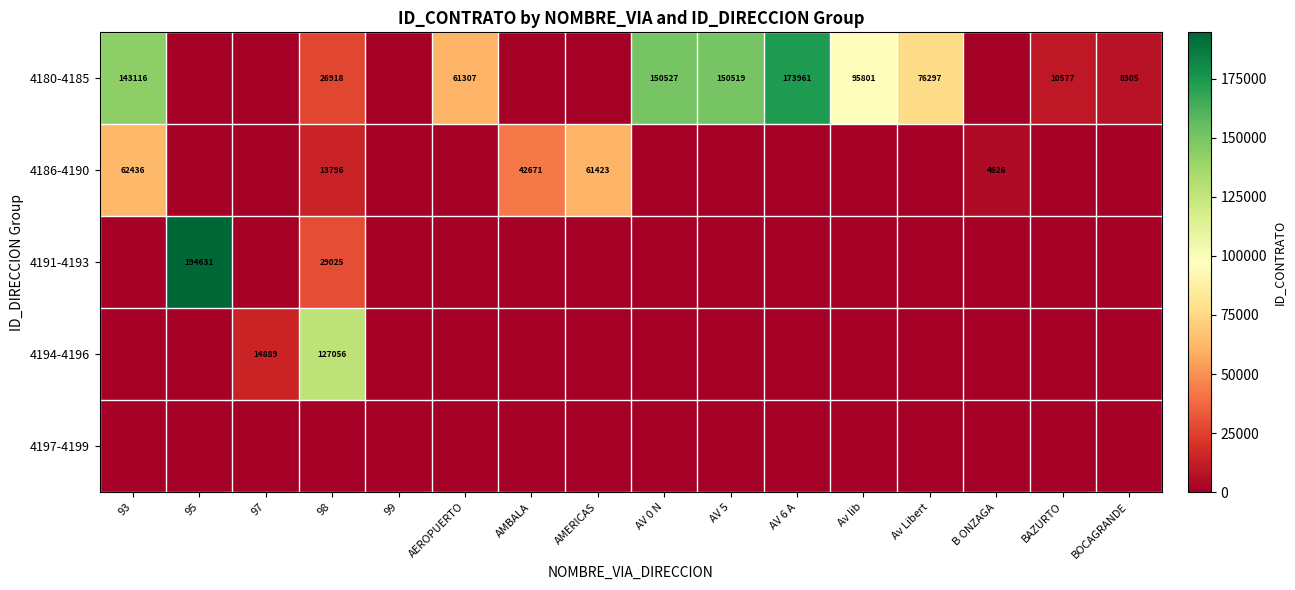

Is it true that 4186-4190 equals 24907 at AMBALA?

False